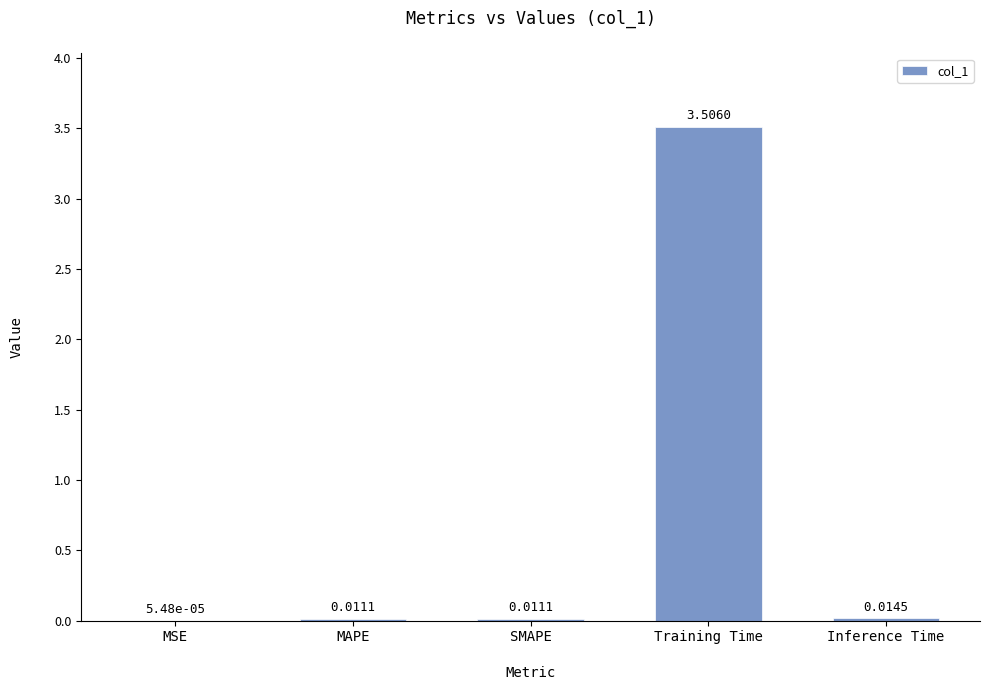

Between Inference Time and MSE, which is larger?

Inference Time